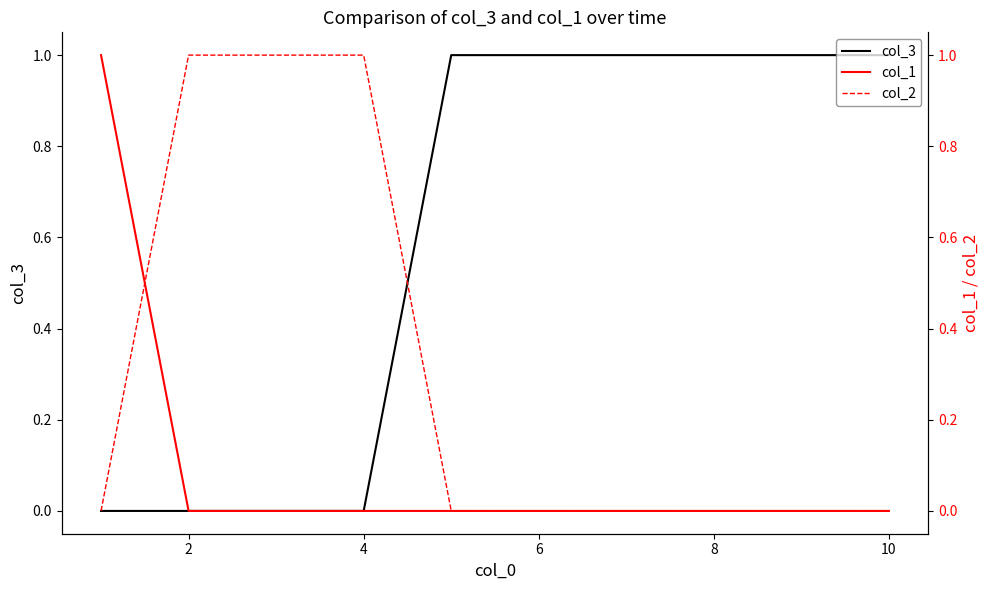

Is it true that col_3 equals 0 at 2?

True